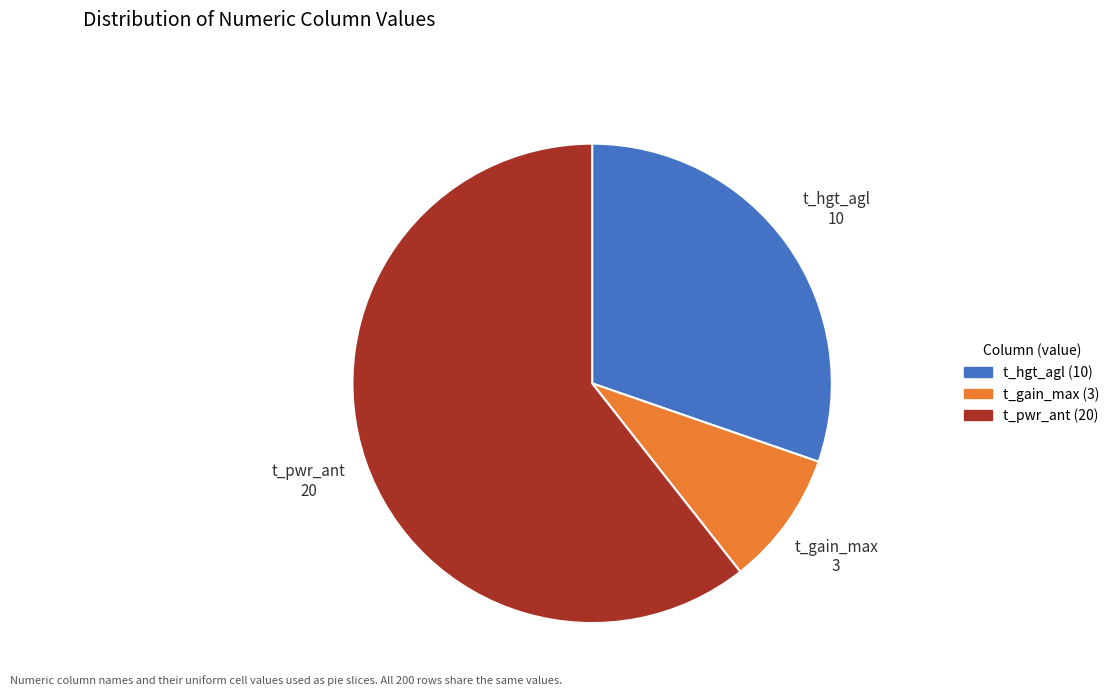

Does any single category account for the majority?

Yes